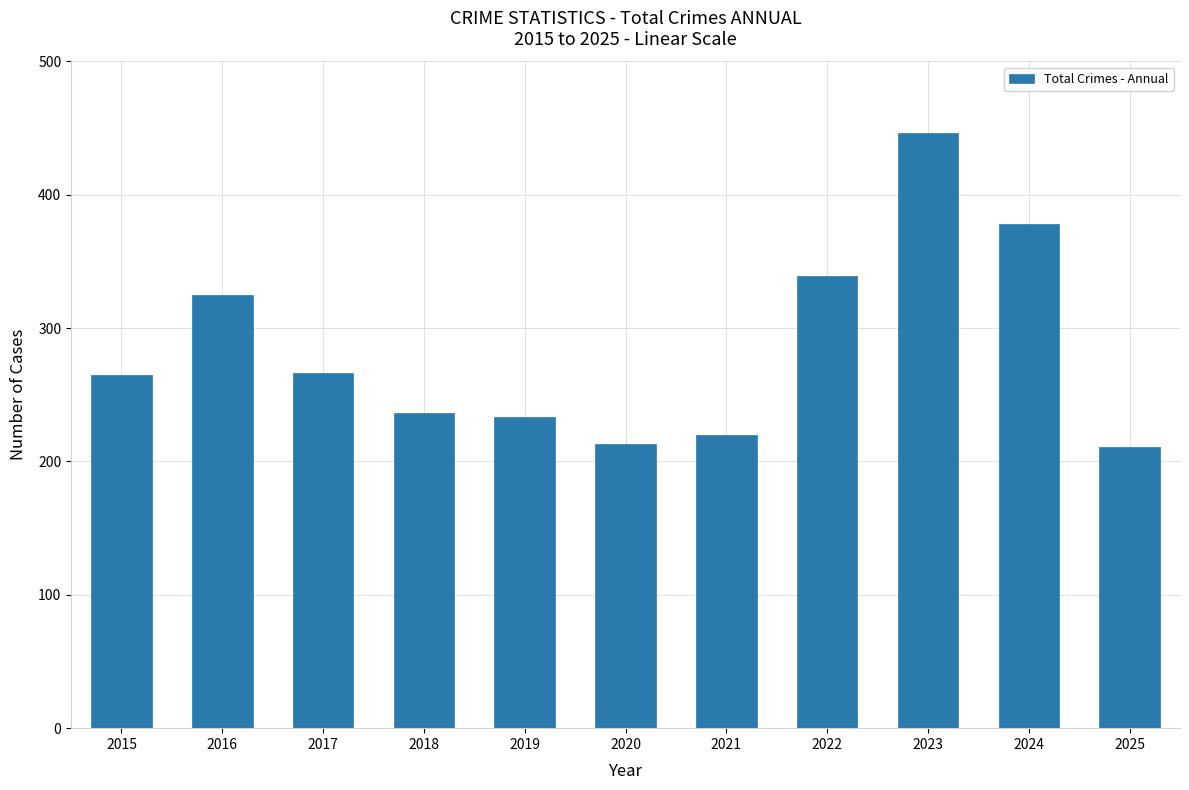

What is the approximate value at 2018?

236